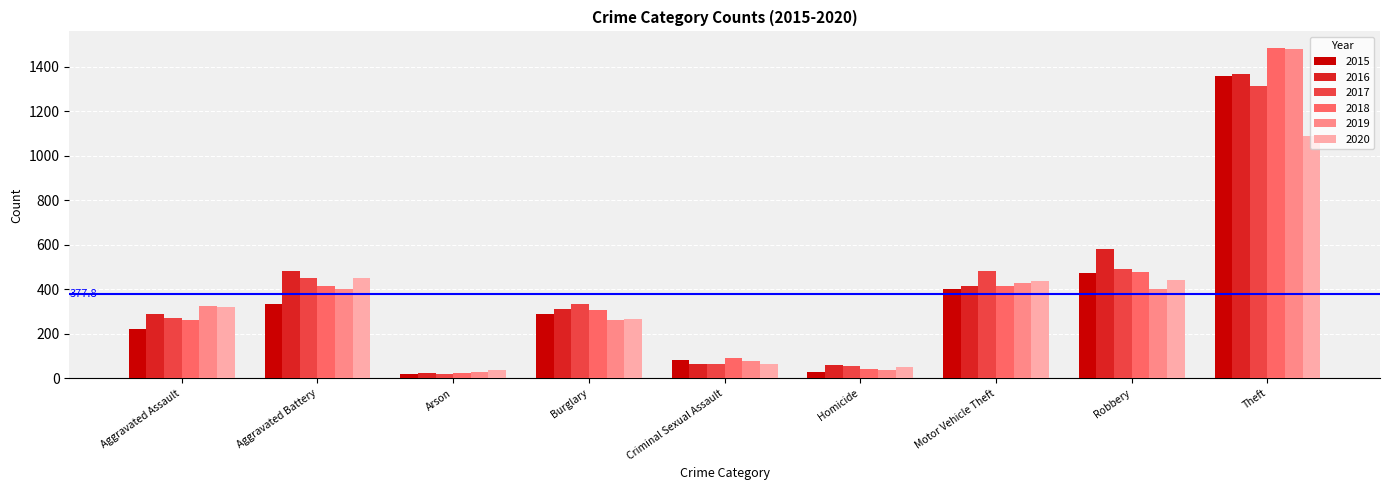

At which label is 2018 closest to 755?

Robbery